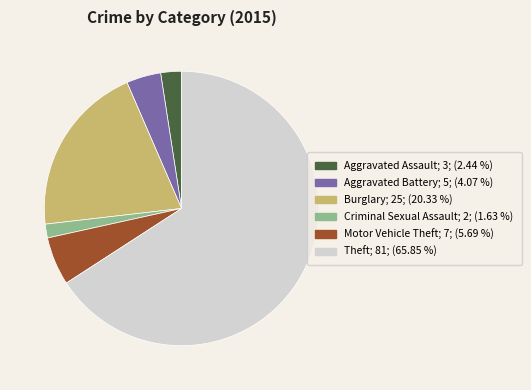

Rank the categories by value from lowest to highest.

Criminal Sexual Assault, Aggravated Assault, Aggravated Battery, Motor Vehicle Theft, Burglary, Theft